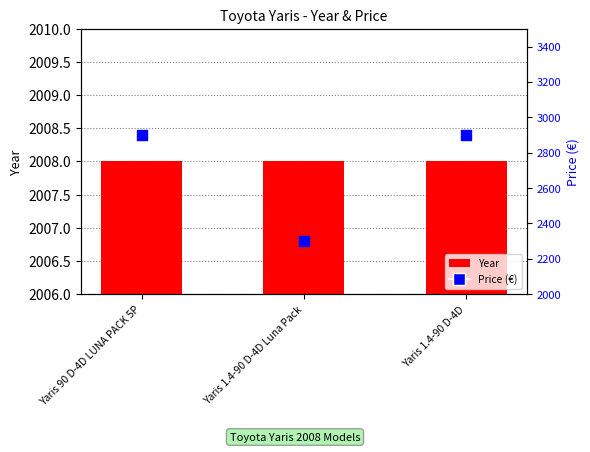

Which series has the largest total across all categories?

Price (€)